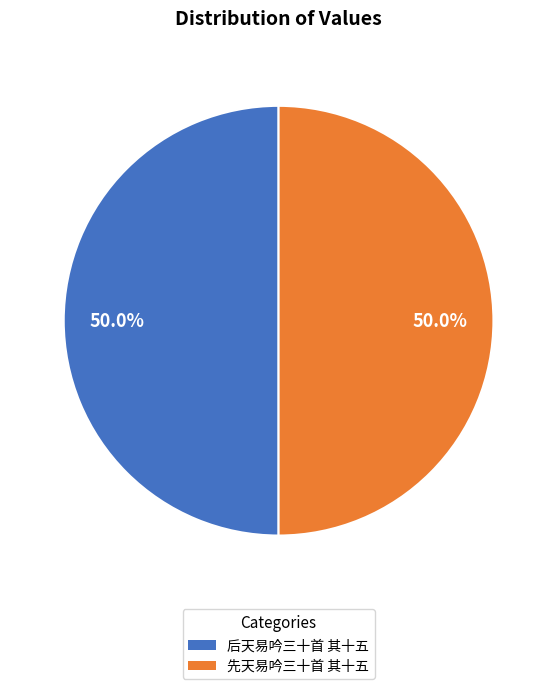

The 先天易吟三十首 其十五 slice represents 50% of the pie. True or false?

True